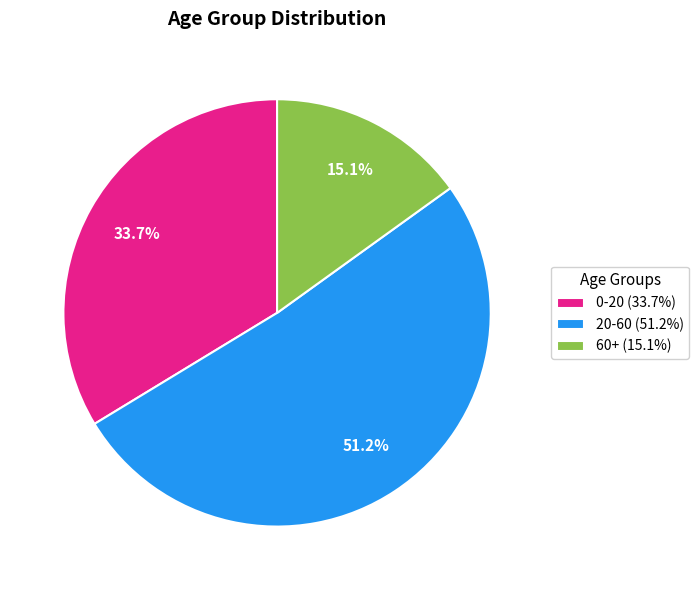

How much of the chart is everything except 60+?

84.9%